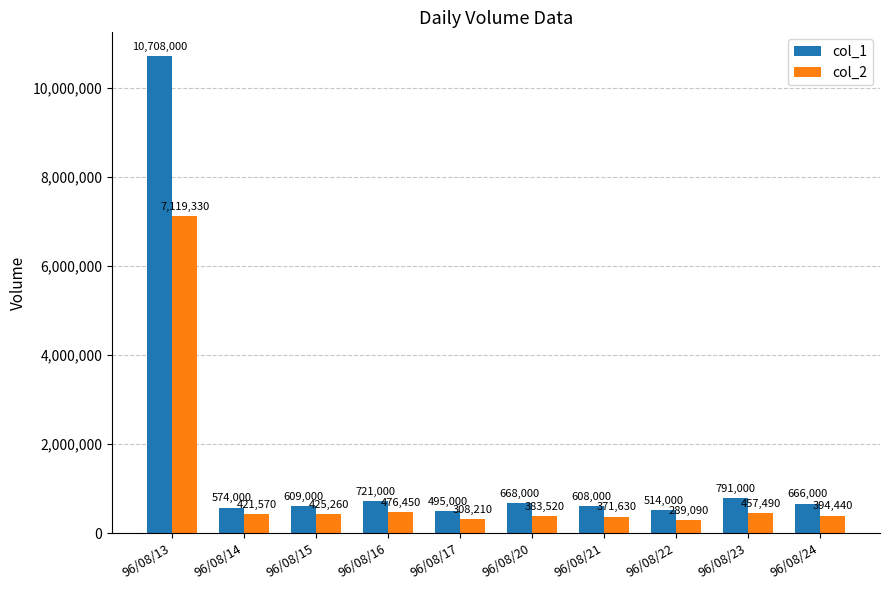

Count the number of categories in the chart.

10